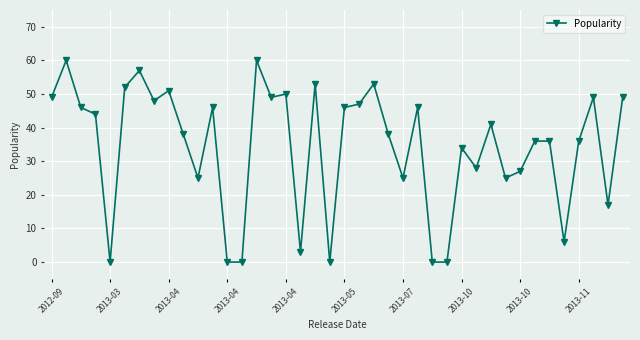

What is the difference between the maximum and minimum values?

60